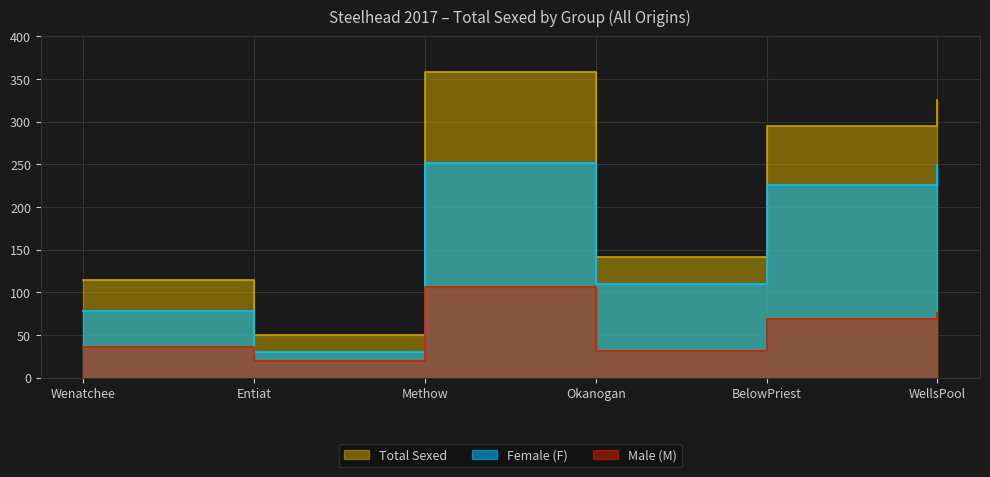

What is the difference between the highest and lowest values at WellsPool?

249